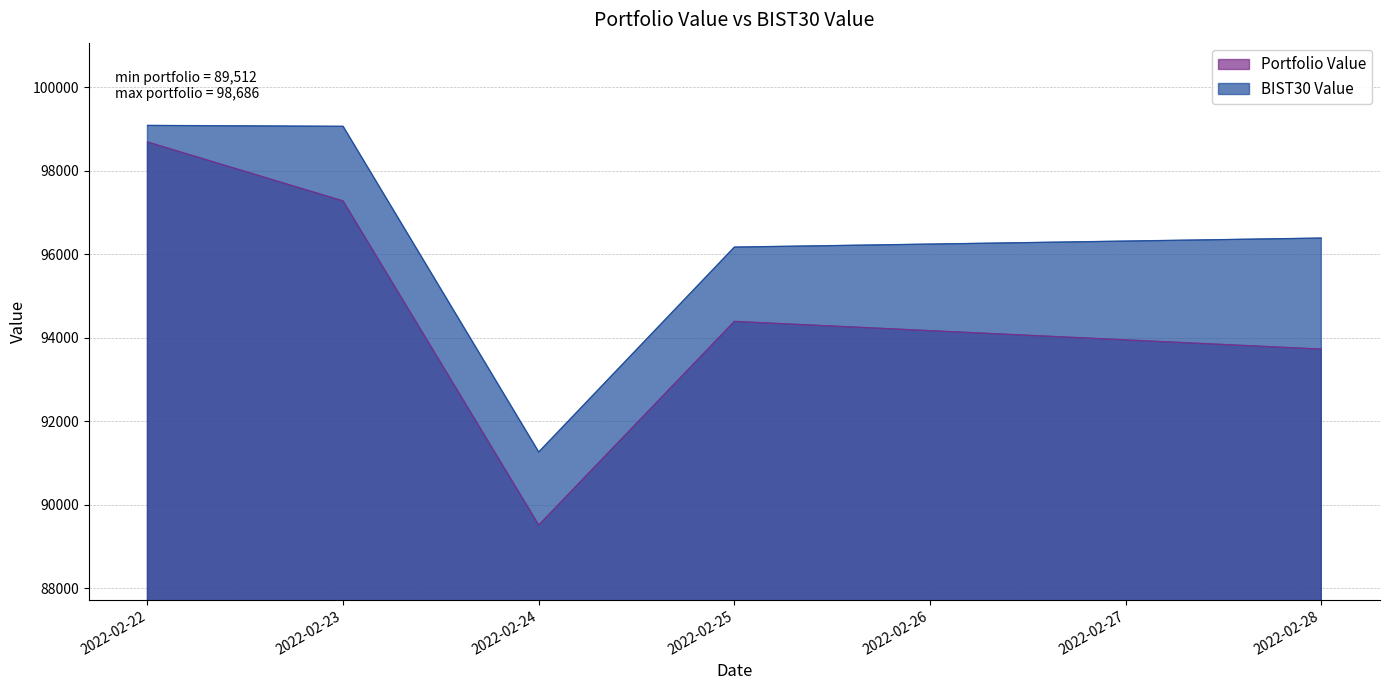

True or false: BIST30 Value has more than 1 interior local peaks.

False